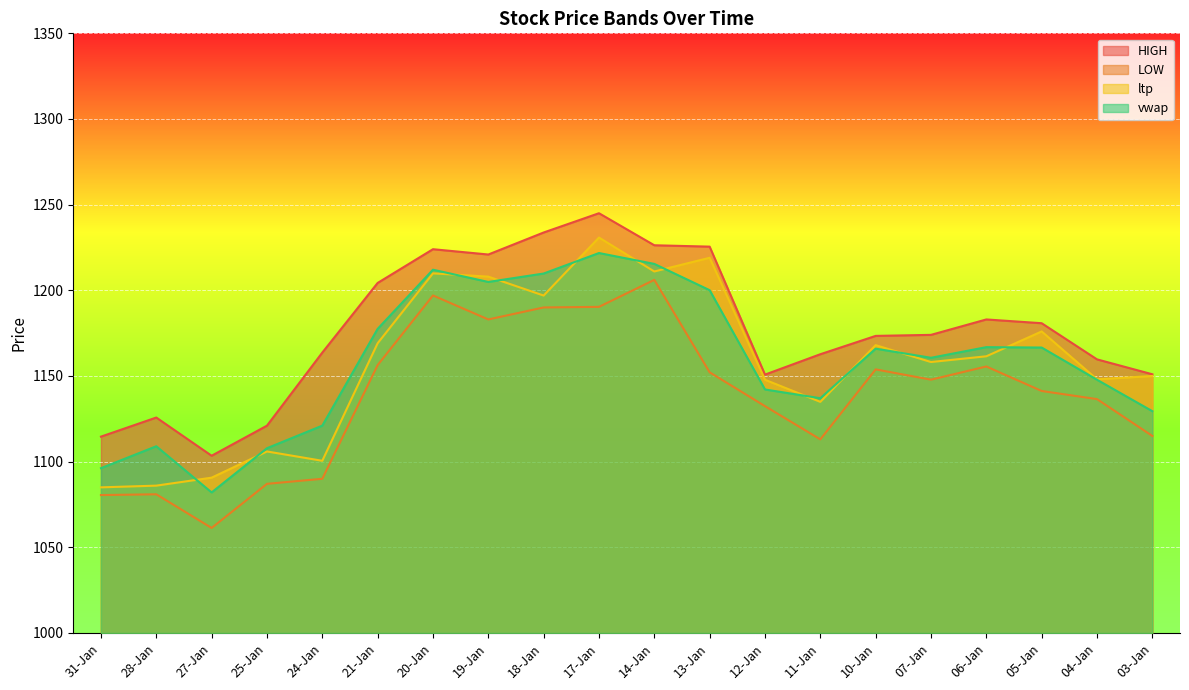

Reading left to right, transcribe all the data shown in this chart.

HIGH: 31-Jan=1114.6	28-Jan=1125.8	27-Jan=1103.5	25-Jan=1121.0	24-Jan=1163.7	21-Jan=1204.3	20-Jan=1224.0	19-Jan=1220.9	18-Jan=1233.8	17-Jan=1245.0	14-Jan=1226.3	13-Jan=1225.5	12-Jan=1150.8	11-Jan=1162.7	10-Jan=1173.4	07-Jan=1174.0	06-Jan=1183.0	05-Jan=1180.8	04-Jan=1159.7	03-Jan=1151.0
LOW: 31-Jan=1080.5	28-Jan=1081.0	27-Jan=1061.3	25-Jan=1087.0	24-Jan=1090.0	21-Jan=1156.3	20-Jan=1197.0	19-Jan=1183.0	18-Jan=1190.0	17-Jan=1190.3	14-Jan=1206.1	13-Jan=1152.2	12-Jan=1132.4	11-Jan=1113.0	10-Jan=1153.8	07-Jan=1147.8	06-Jan=1155.5	05-Jan=1141.2	04-Jan=1136.5	03-Jan=1115.0
ltp: 31-Jan=1085.0	28-Jan=1086.0	27-Jan=1090.7	25-Jan=1106.0	24-Jan=1100.5	21-Jan=1169.1	20-Jan=1209.9	19-Jan=1208.0	18-Jan=1197.0	17-Jan=1230.8	14-Jan=1211.0	13-Jan=1219.0	12-Jan=1147.8	11-Jan=1134.9	10-Jan=1168.0	07-Jan=1158.2	06-Jan=1161.5	05-Jan=1176.0	04-Jan=1148.0	03-Jan=1150.0
vwap: 31-Jan=1096.2	28-Jan=1109.0	27-Jan=1082.0	25-Jan=1107.8	24-Jan=1121.0	21-Jan=1177.5	20-Jan=1212.0	19-Jan=1204.9	18-Jan=1209.8	17-Jan=1221.8	14-Jan=1215.4	13-Jan=1200.1	12-Jan=1142.1	11-Jan=1137.0	10-Jan=1166.0	07-Jan=1160.6	06-Jan=1166.8	05-Jan=1166.6	04-Jan=1147.8	03-Jan=1129.5